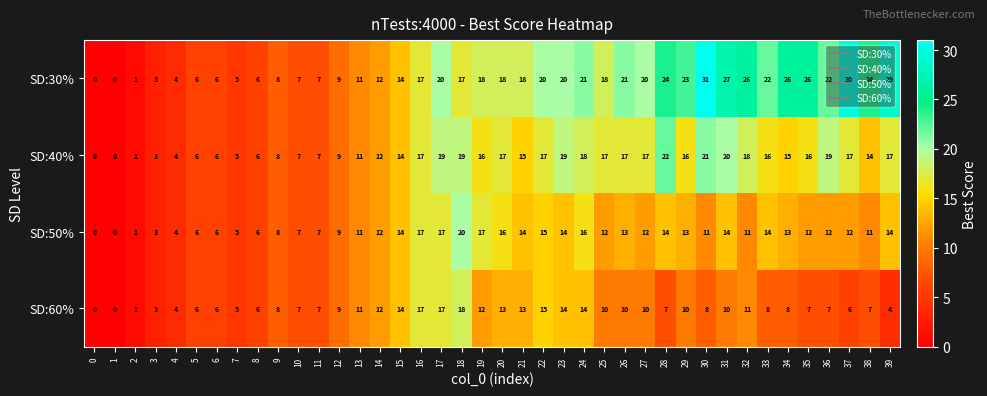

At which category does the chart reach its peak across all series?

30